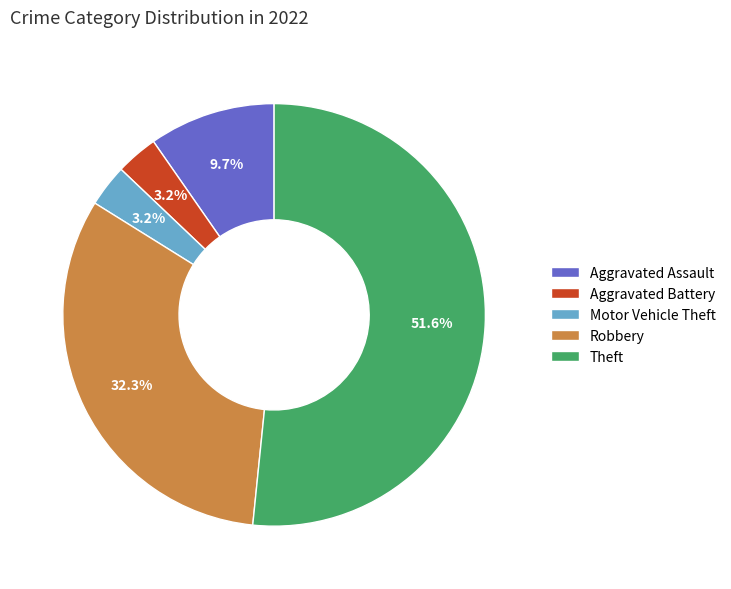

What percentage is the Robbery slice, to the nearest percent?

32%